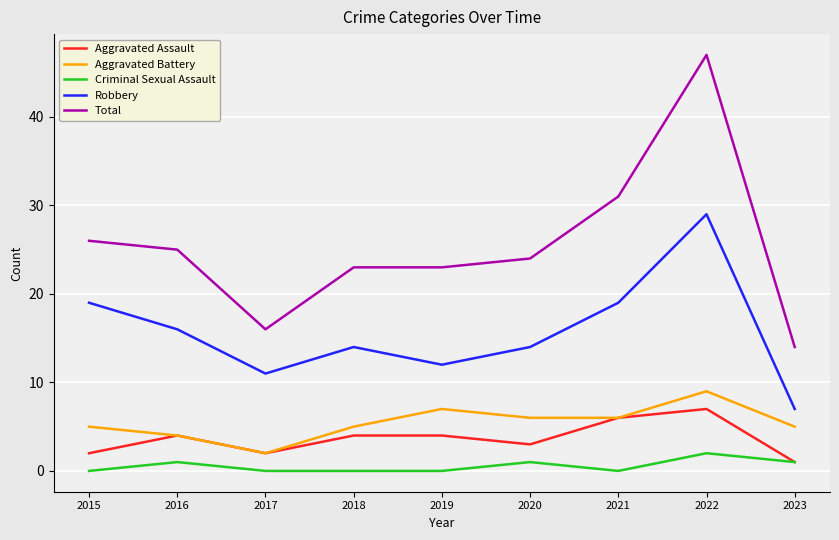

What is the spread (max minus min) of values at 2018?

23